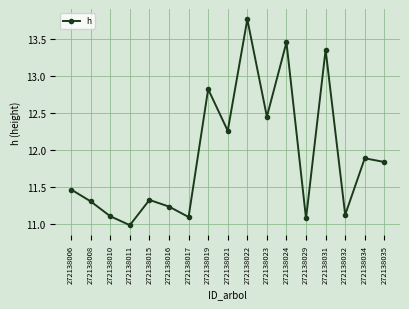

How many data points are above 11?

16